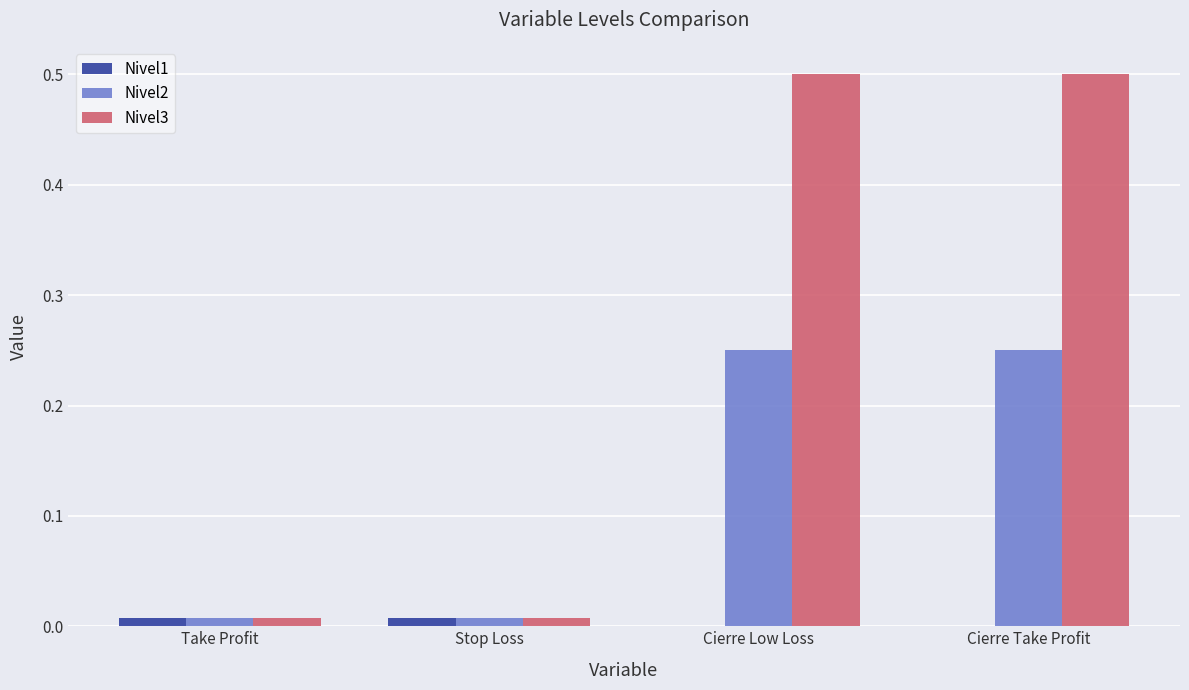

What is the greatest value displayed?

0.5